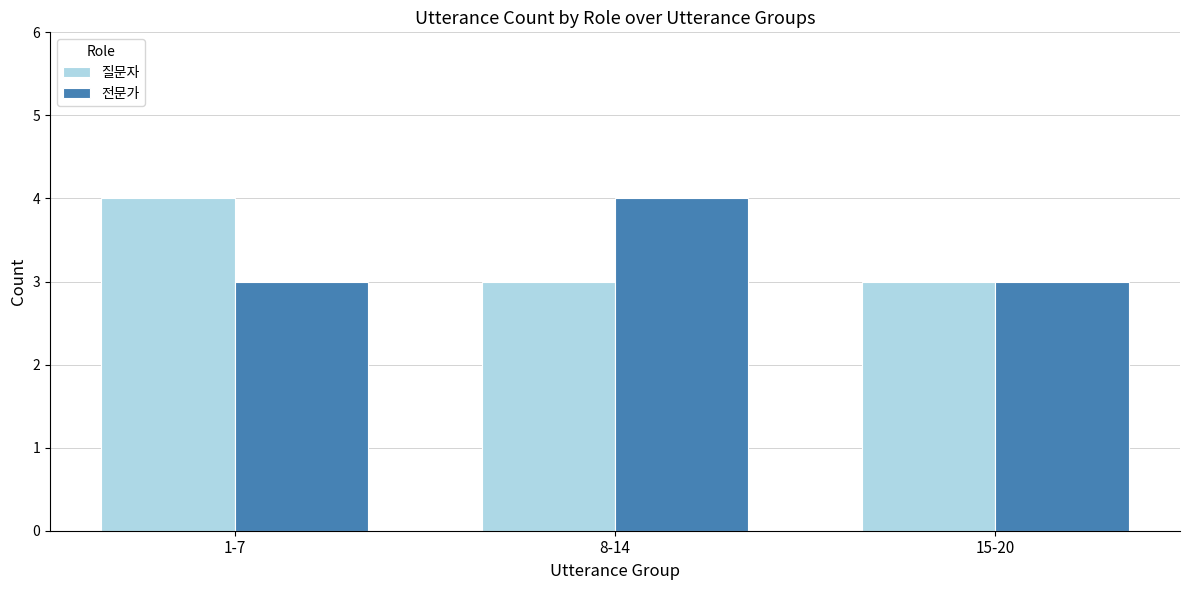

Rank the series at 1-7 from highest to lowest value.

질문자, 전문가